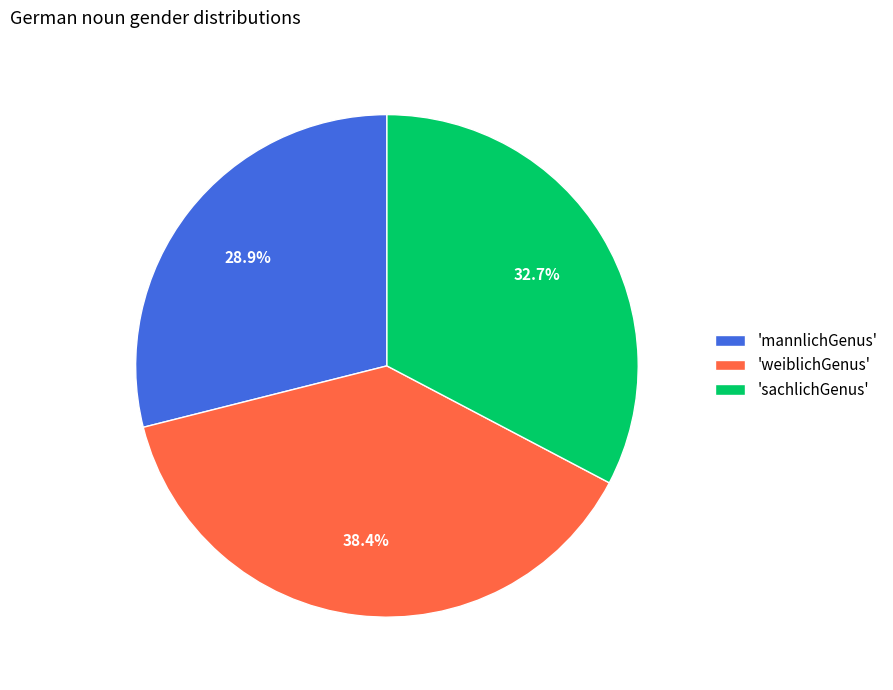

Is 'sachlichGenus' the majority of the pie?

No